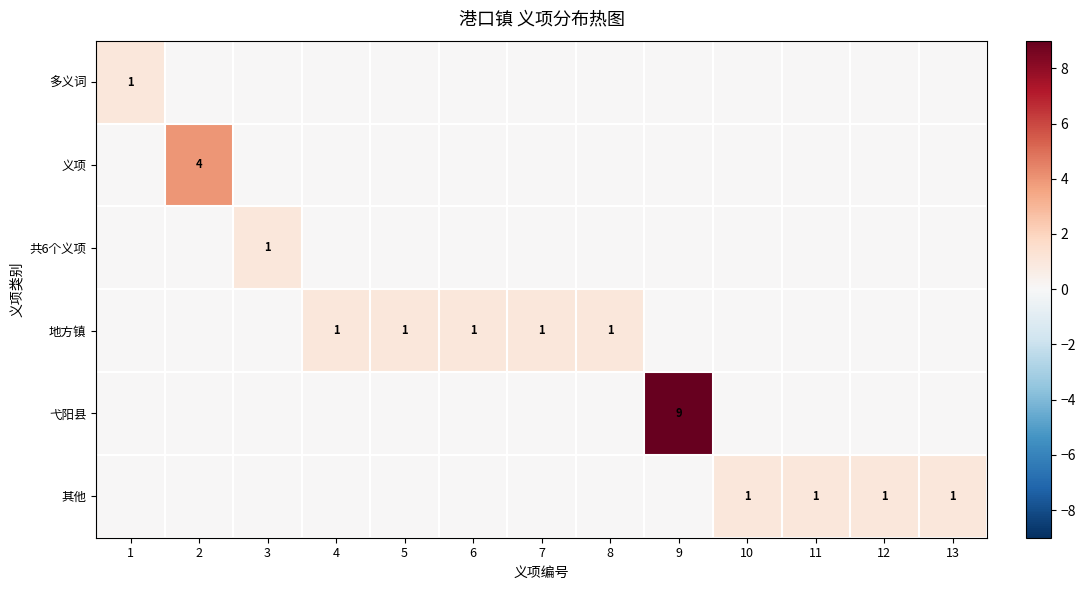

What is the difference between the maximum and minimum values in the 地方镇 series?

1